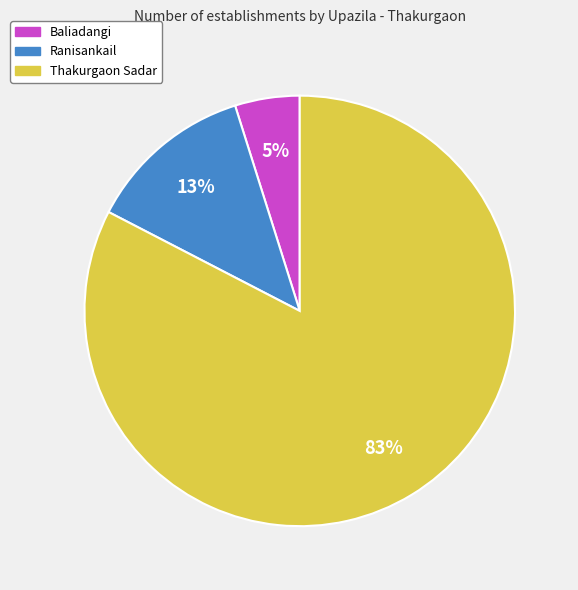

Which slice represents more than half of the pie?

Thakurgaon Sadar